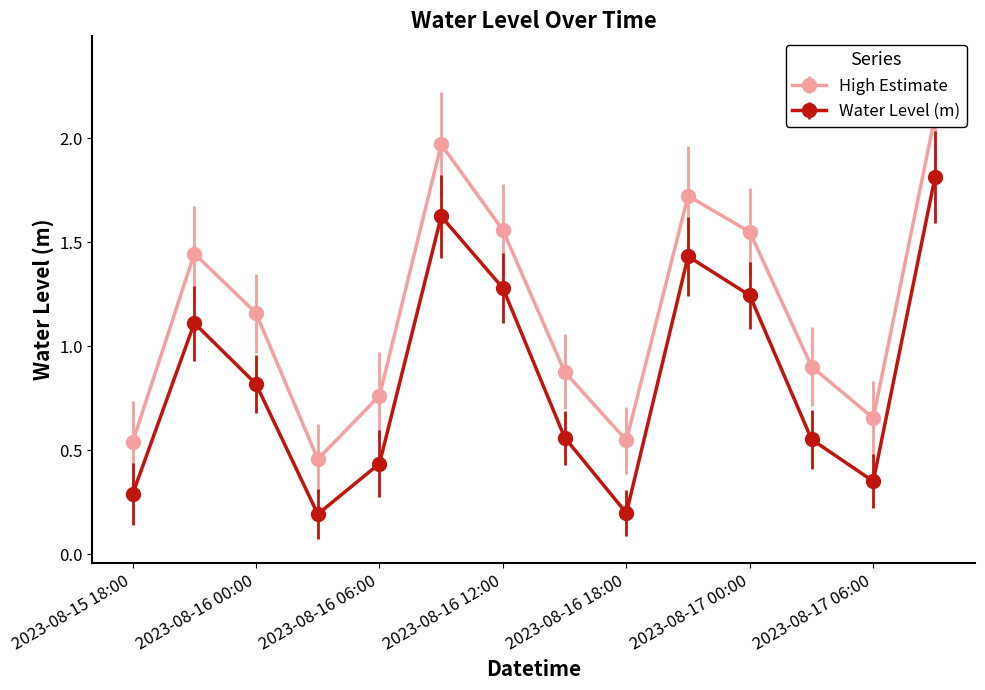

Read the value at 2023-08-17 00:00.

1.2